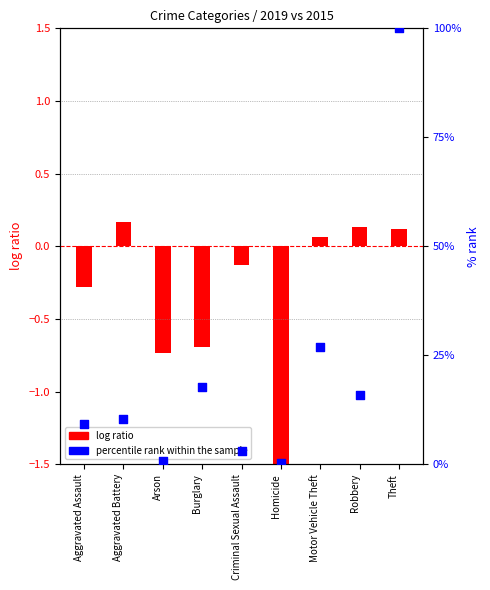

Between Homicide and Burglary, which is larger?

Burglary